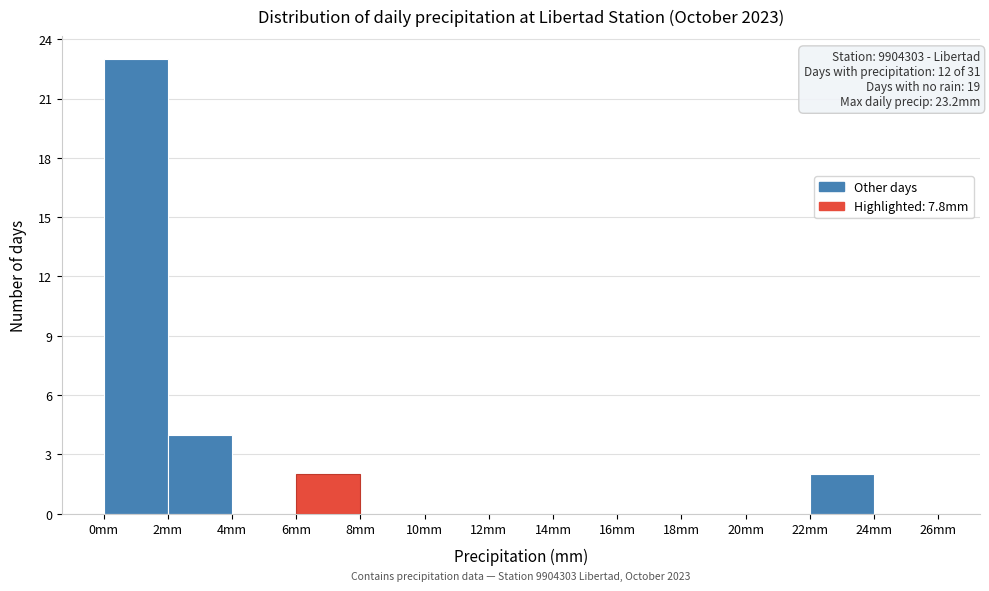

Which range on the x-axis has the tallest bar?

0 to 2